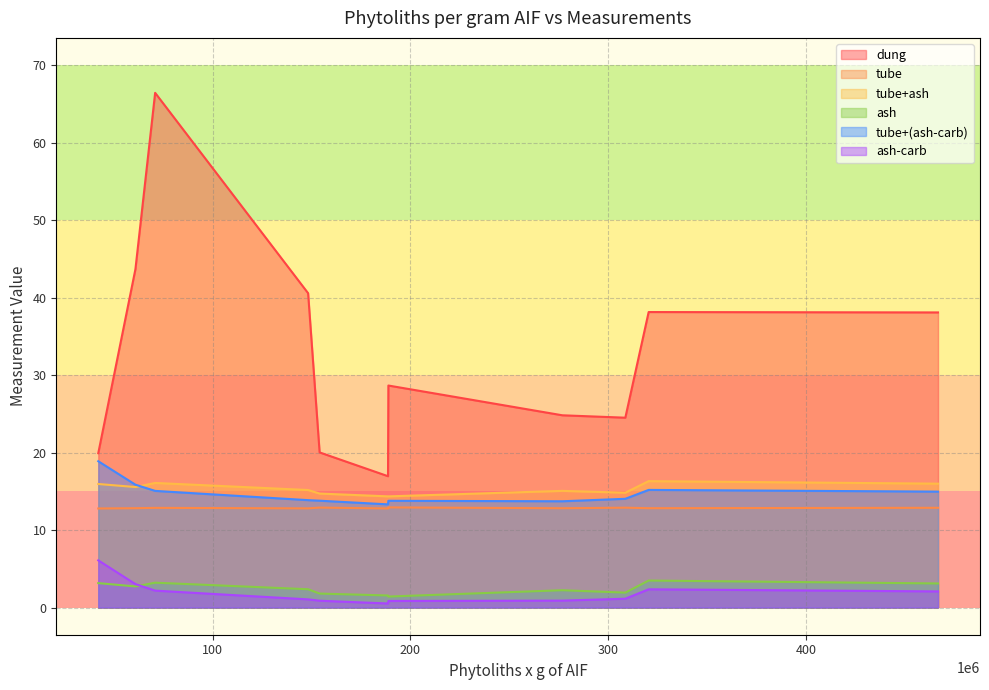

True or false: tube and ash-carb cross at least once.

False